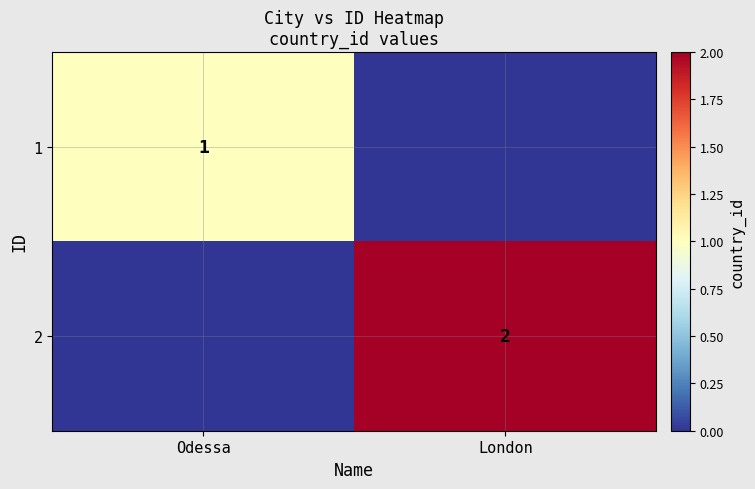

Is it true that 1 equals 1 at Odessa?

True